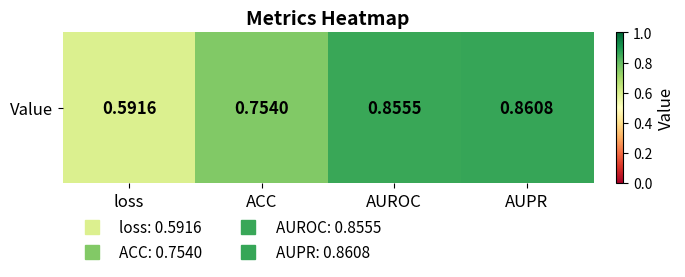

True or false: the data shows 0.6 at loss.

True